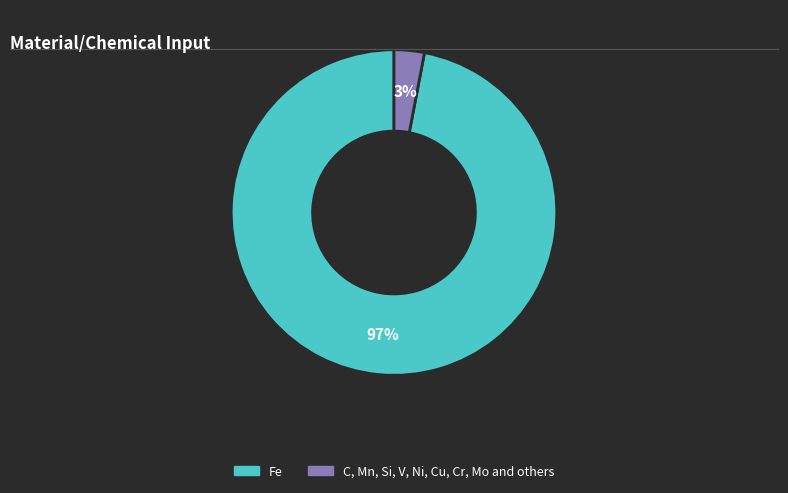

To the nearest percent, what is the average slice percentage?

50%